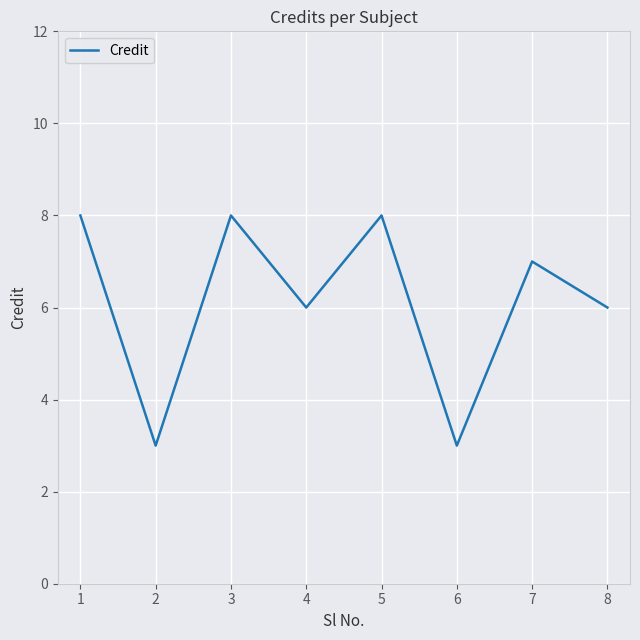

What value does the data have at 4?

6